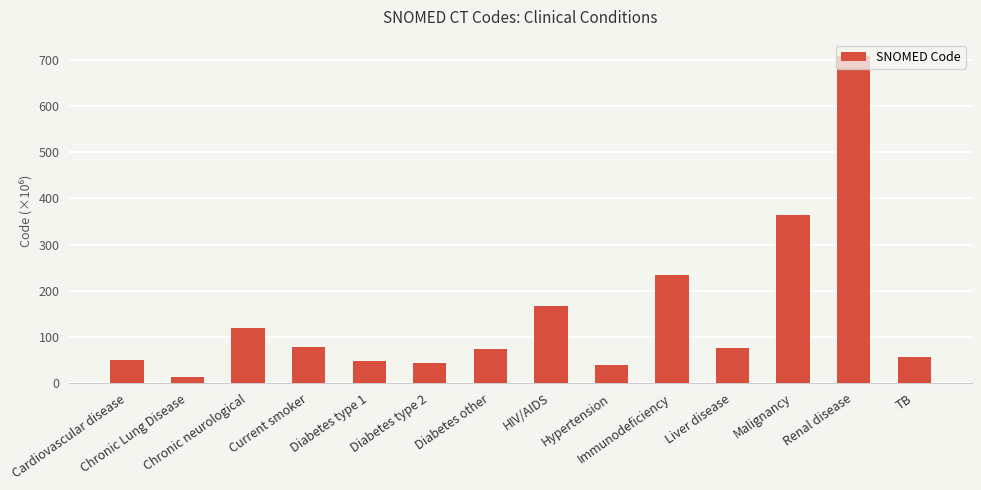

What is the sum of the values at Hypertension and Diabetes other?

111.6